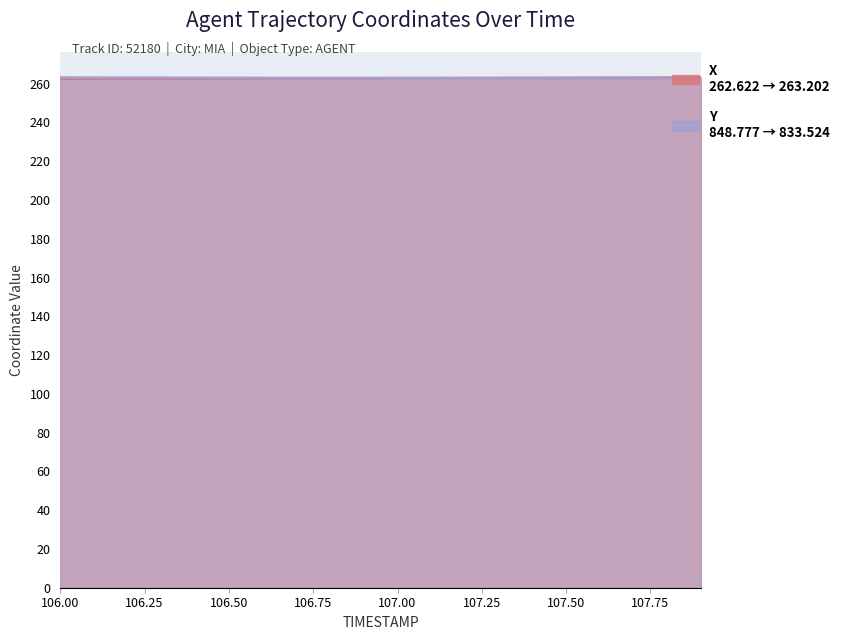

How many intersections are there between Y and X?

1